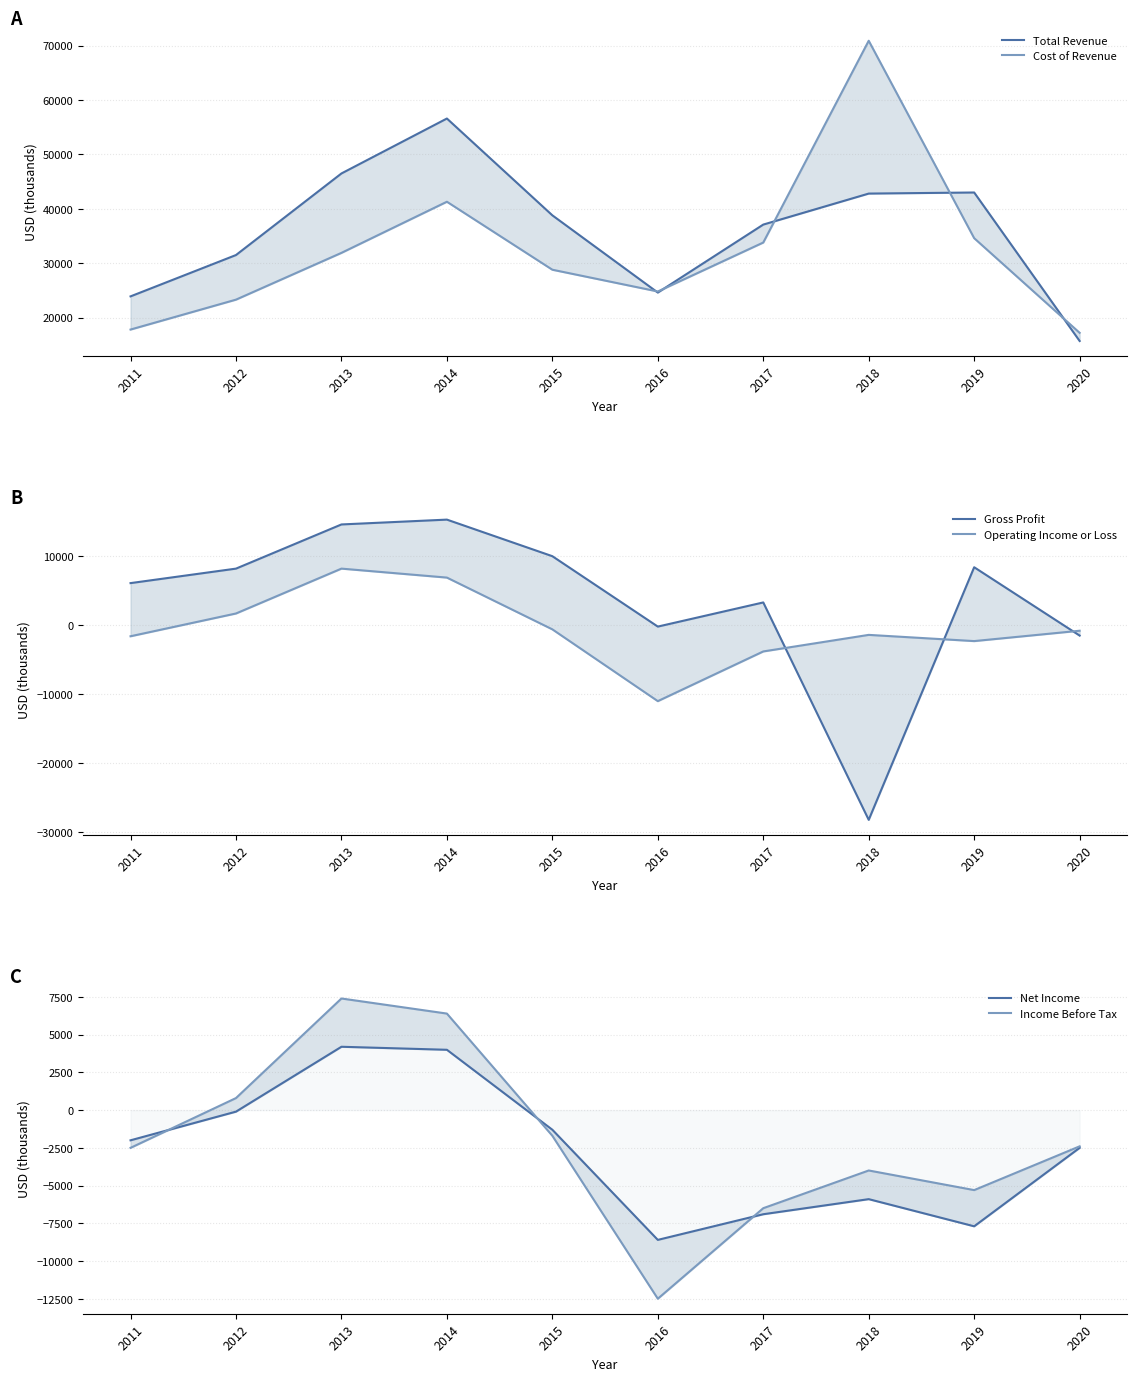

True or false: Cost of Revenue and Operating Income or Loss cross at least once.

False